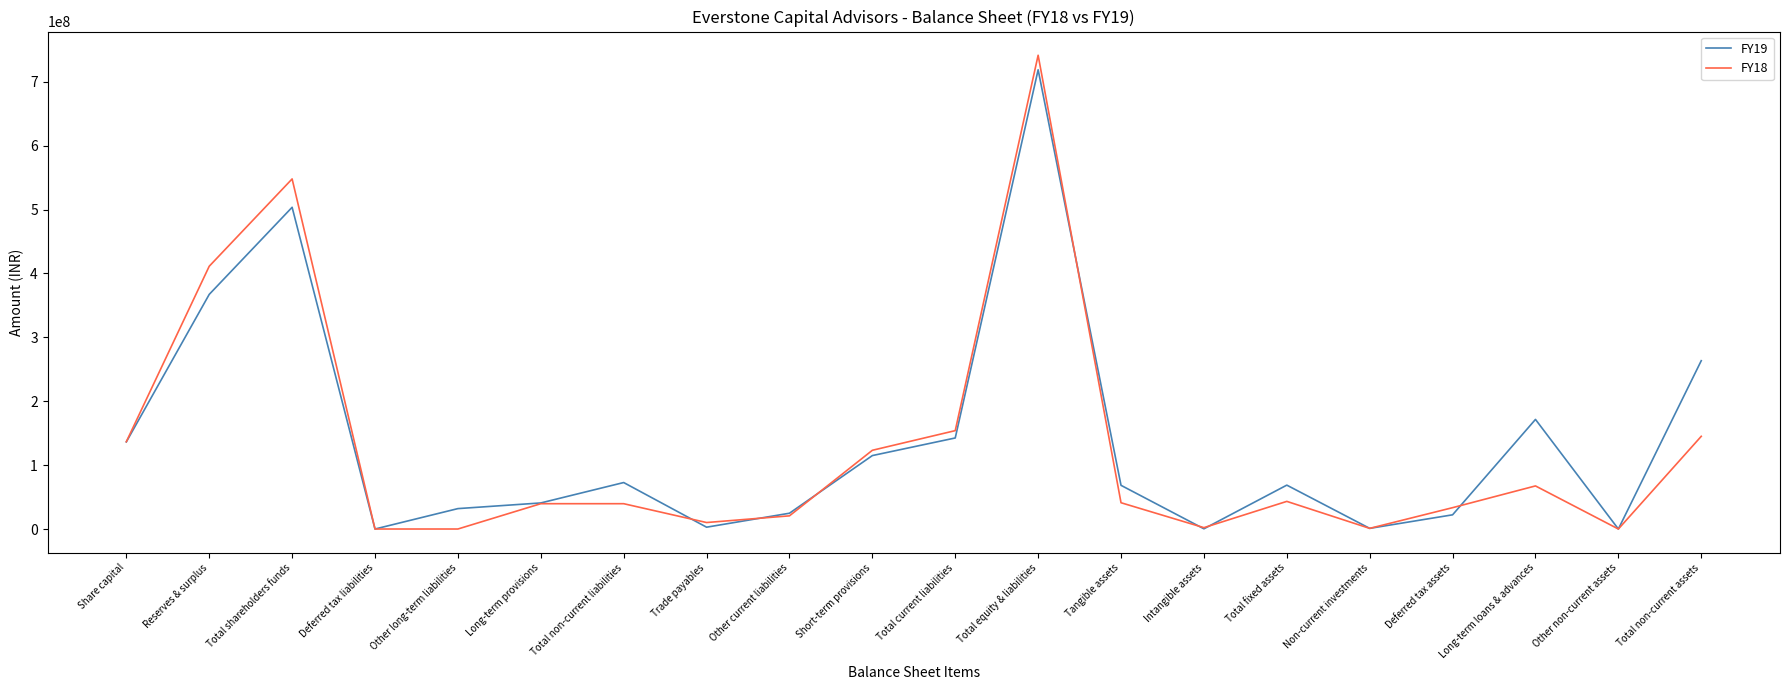

True or false: FY18 and FY19 intersect in this chart.

True